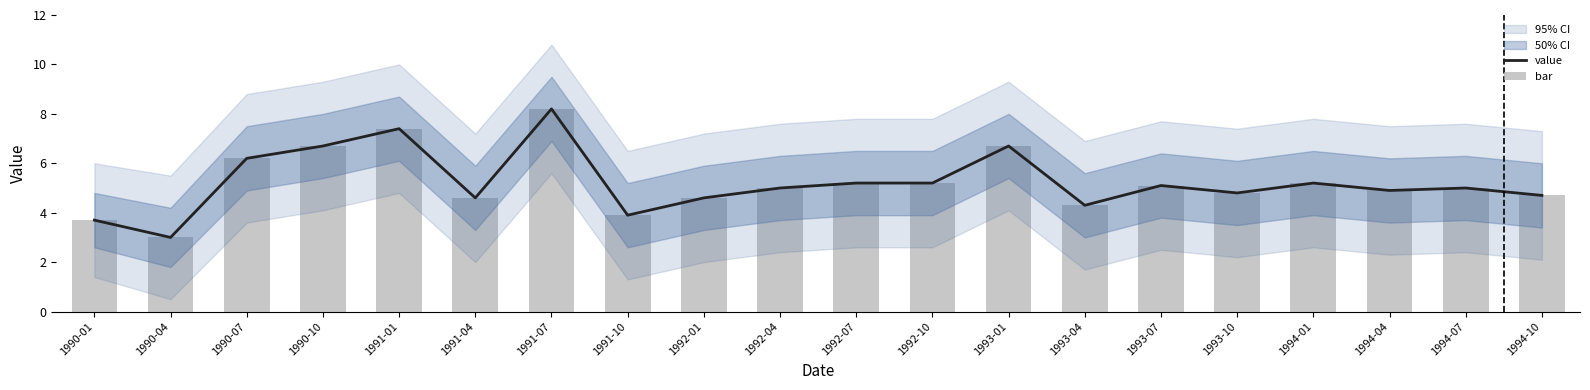

At which category does the chart reach its peak across all series?

1991-07